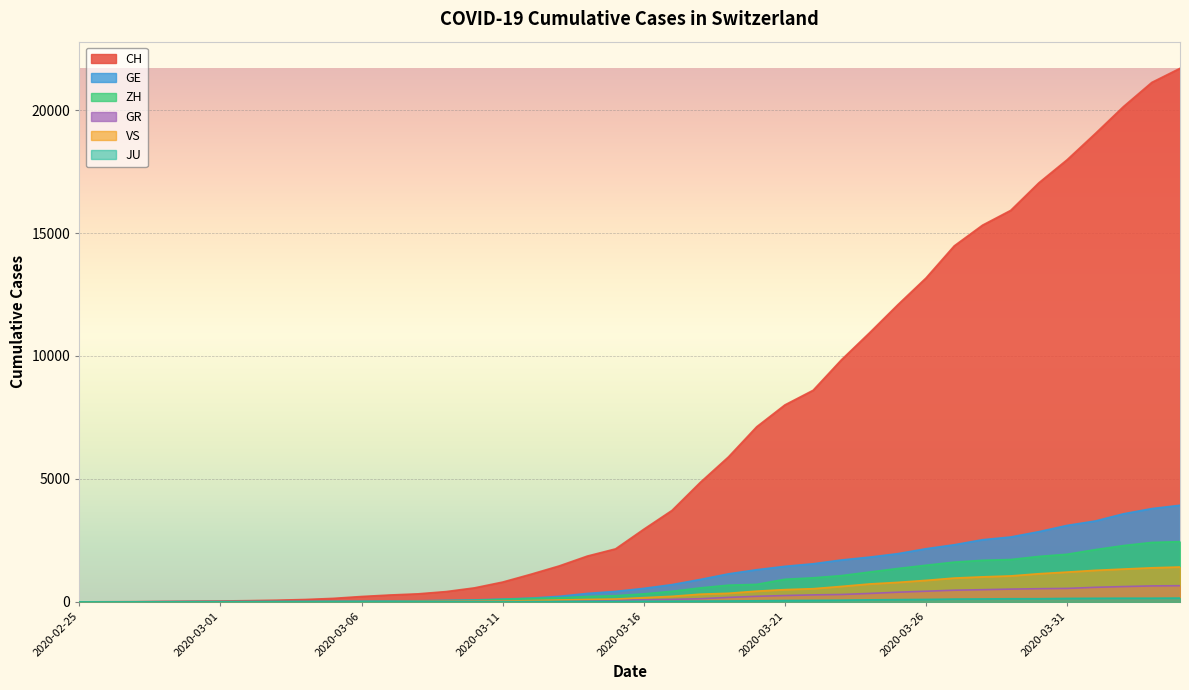

What is the value of the CH point at the 34th from the left?

15919